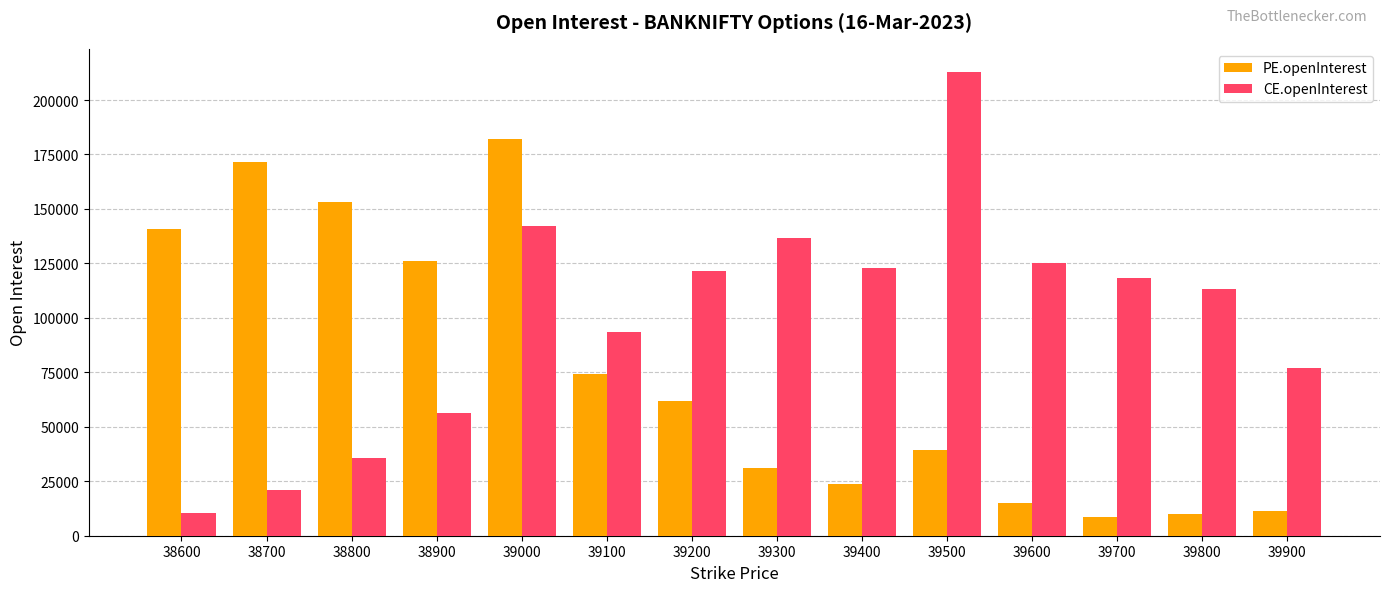

Which series has the widest spread of values?

CE.openInterest